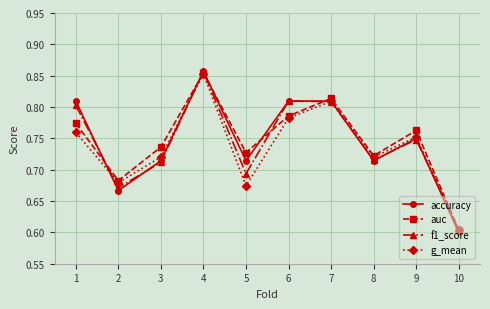

What is the sum of all f1_score values?

7.4